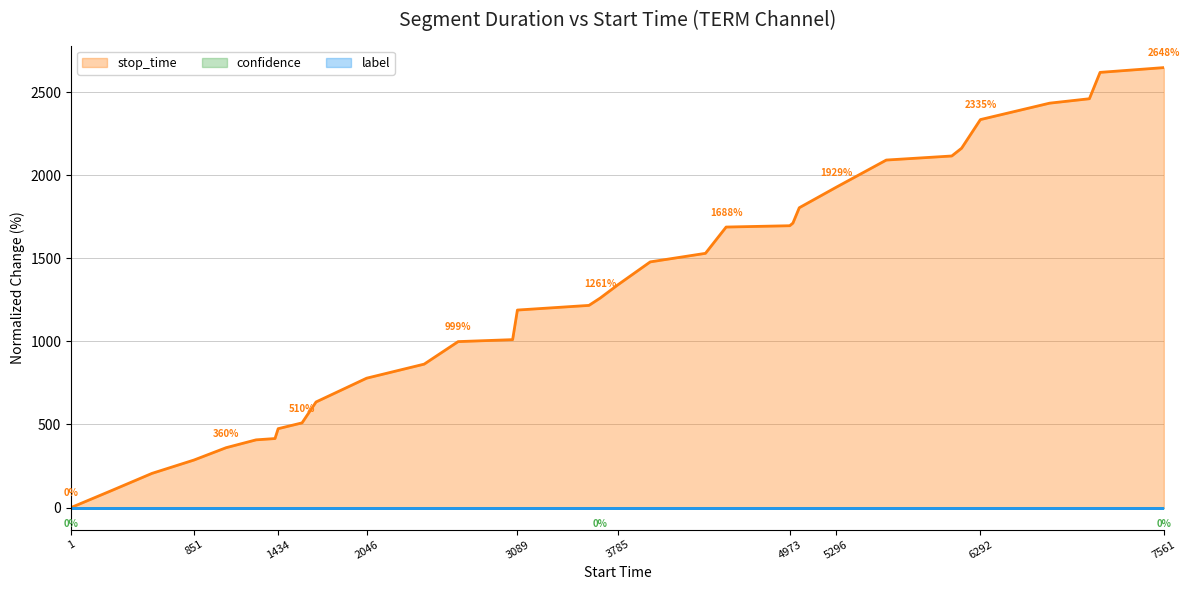

True or false: stop_time and label intersect in this chart.

False